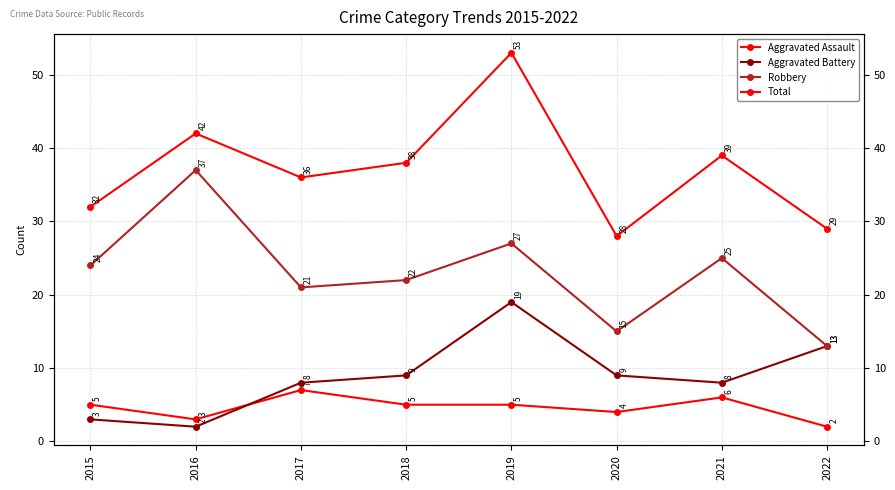

True or false: Aggravated Assault has more than 1 points higher than both neighbors.

True